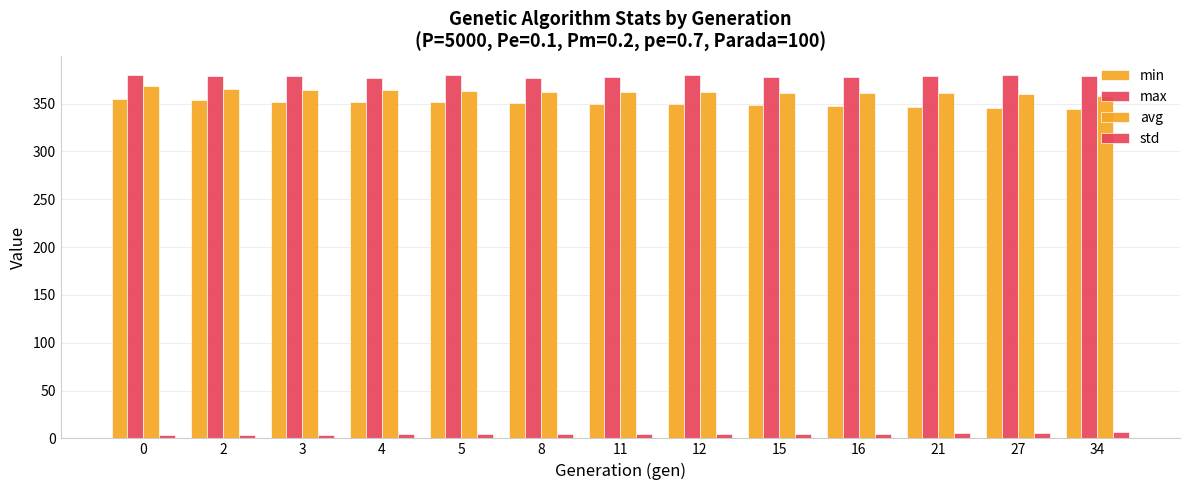

How many data points does each series have?

13